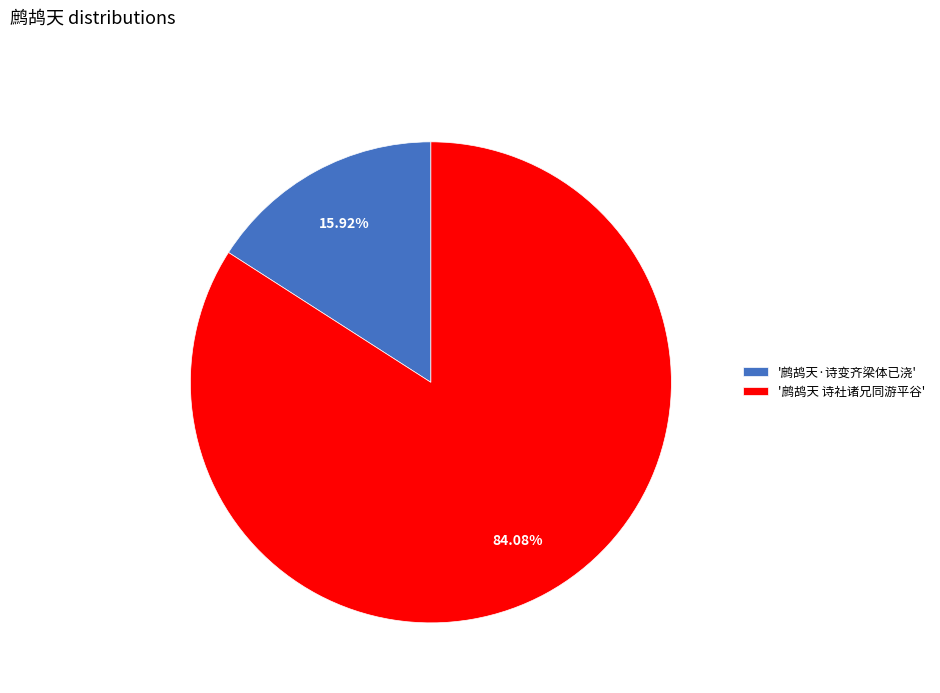

Do '鹧鸪天 诗社诸兄同游平谷' and '鹧鸪天·诗变齐梁体已浇' together represent more than half of the pie?

Yes